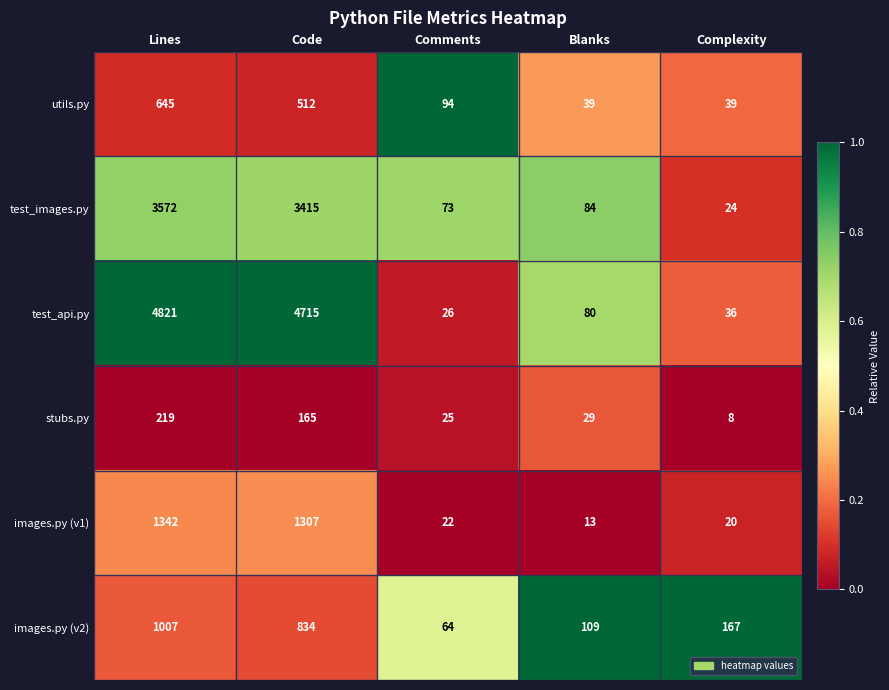

Rank the series at Complexity from lowest to highest value.

stubs.py, images.py (v1), test_images.py, test_api.py, utils.py, images.py (v2)